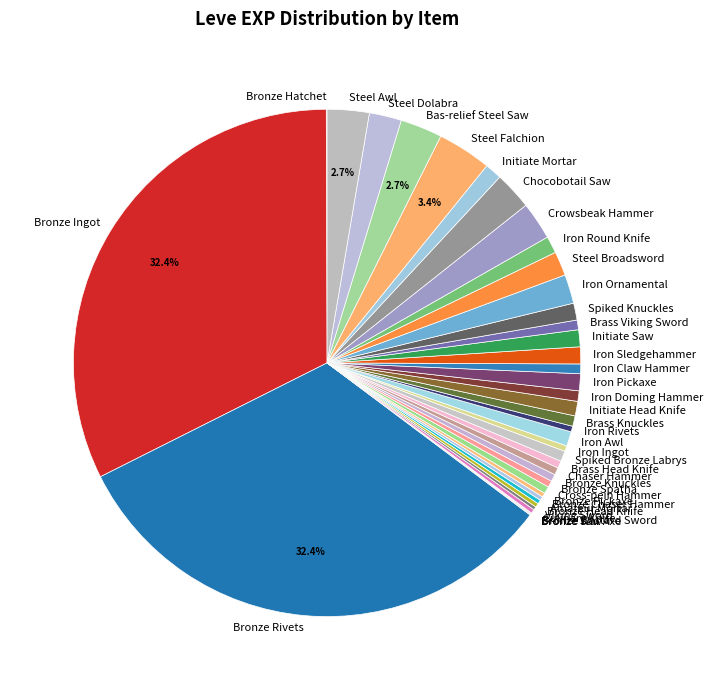

To the nearest percent, what is the difference between the largest and smallest slice percentages?

32%